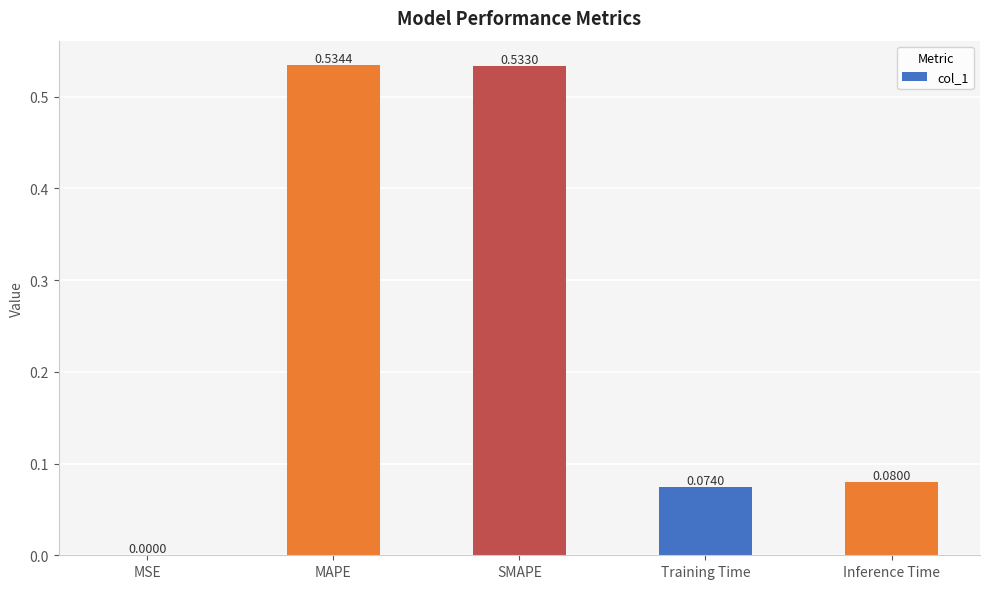

Where is the data nearest to the value 0?

MSE